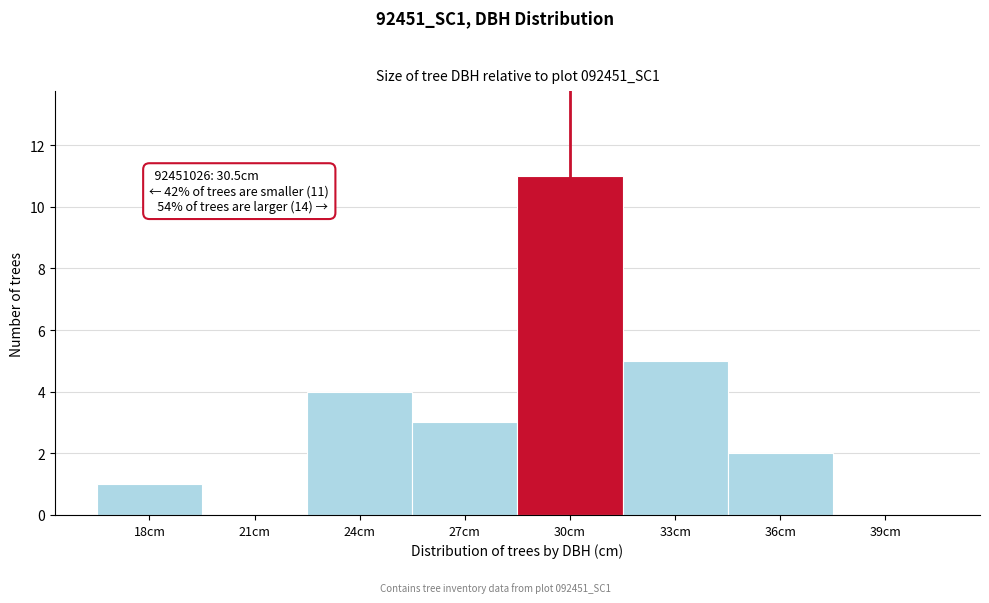

Reading left to right, extract all data points from this chart.

18cm=1	21cm=0	24cm=4	27cm=3	30cm=11	33cm=5	36cm=2	39cm=0